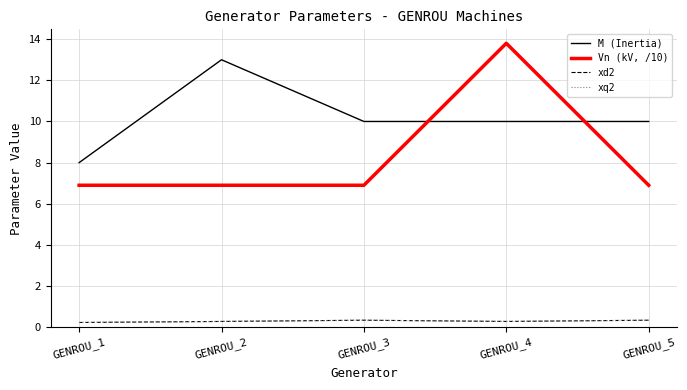

Reading left to right, what are all the values shown in this chart?

M (Inertia): 8.0	13.0	10.0	10.0	10.0
Vn (kV, /10): 6.9	6.9	6.9	13.8	6.9
xd2: 0.2	0.3	0.3	0.3	0.3
xq2: 0.2	0.3	0.3	0.3	0.3